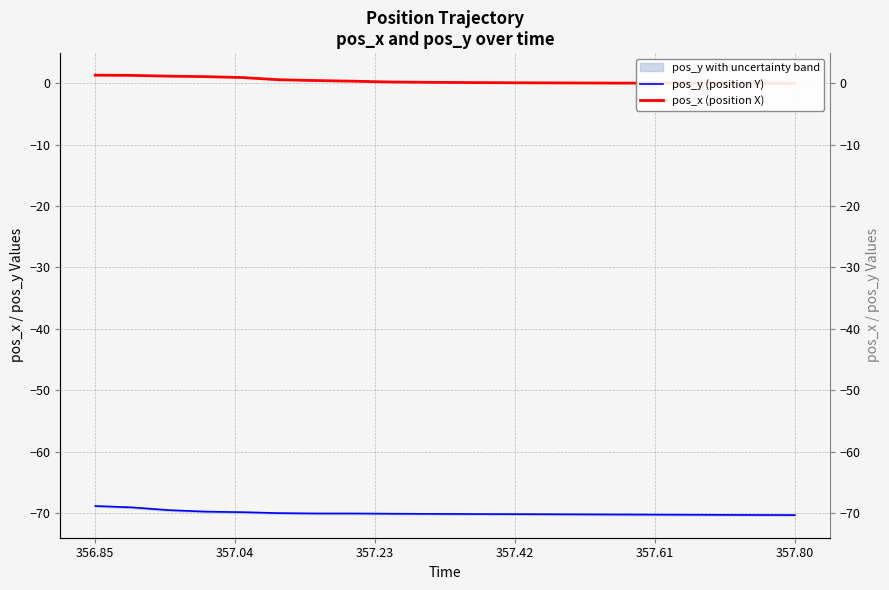

True or false: pos_x (position X) has more than 2 points higher than both neighbors.

False